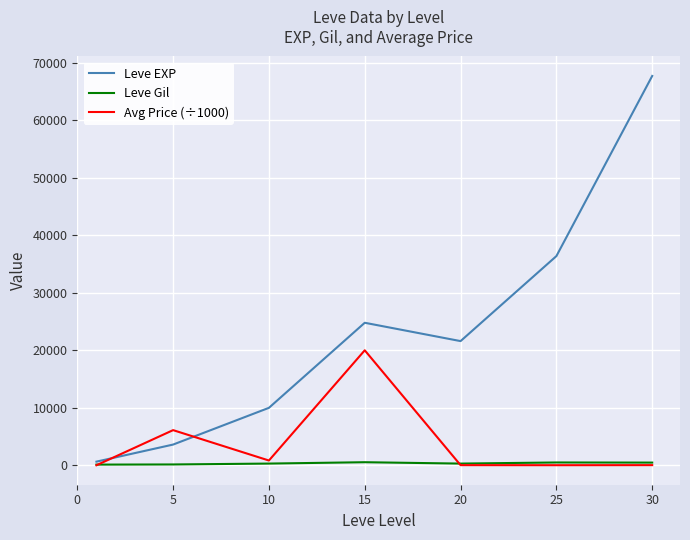

How many intersections are there between Avg Price (÷1000) and Leve EXP?

2